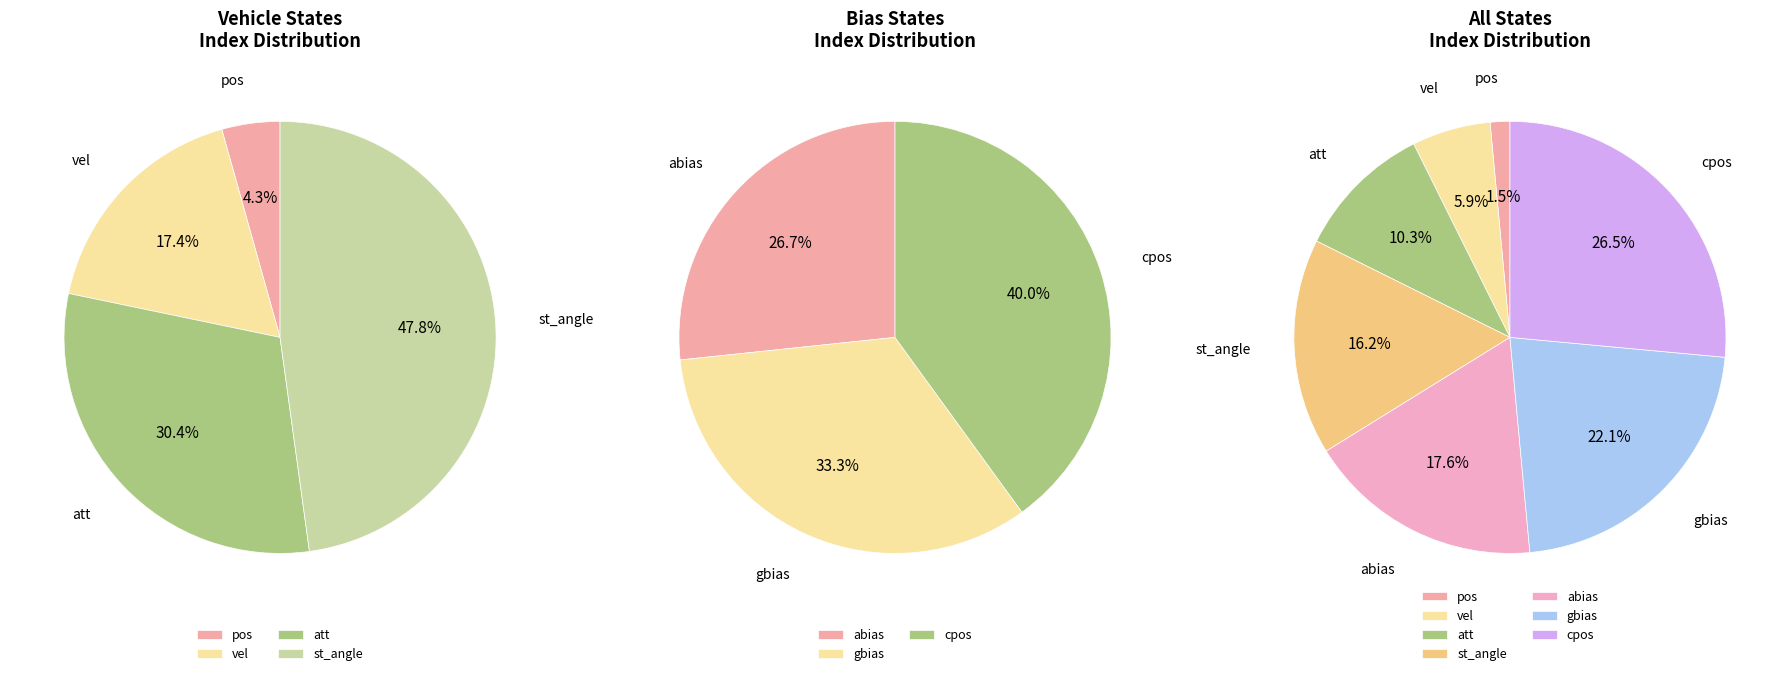

What is the largest slice in the pie chart?

cpos